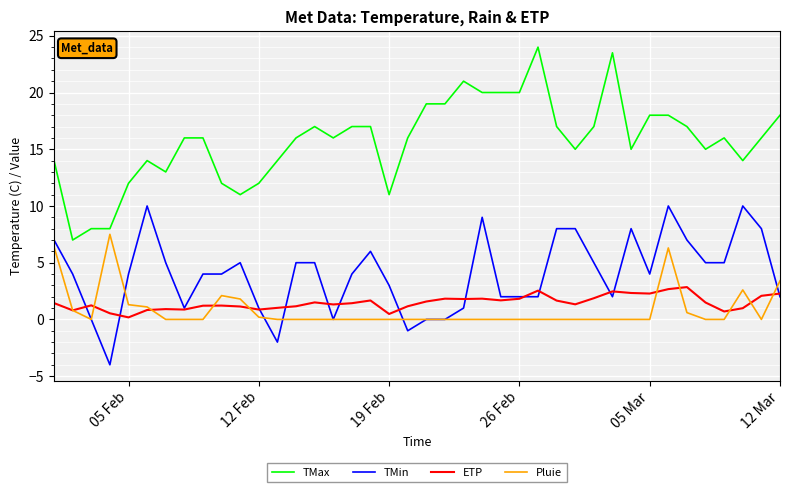

Which series has the largest total across all categories?

TMax